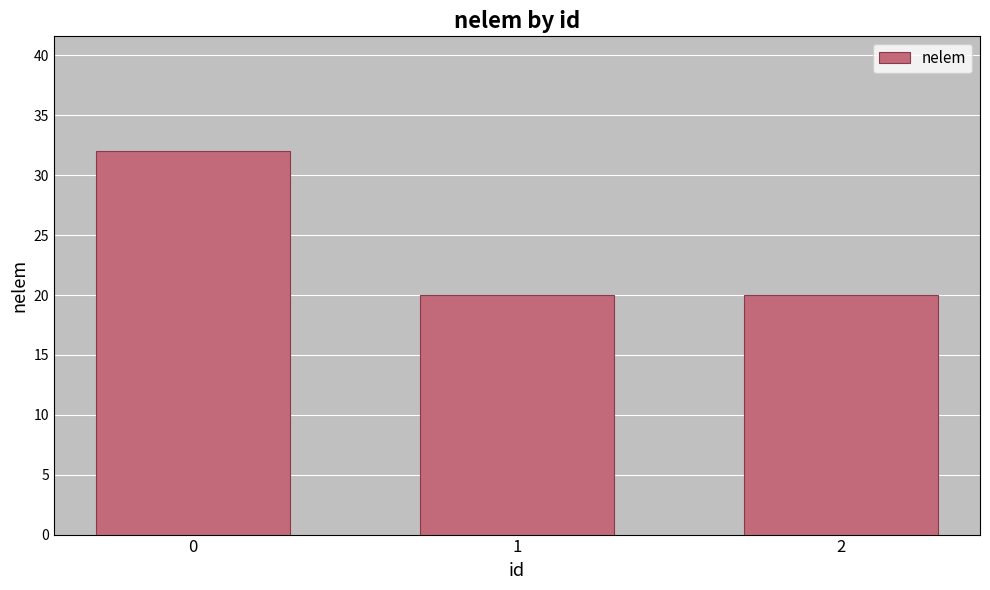

Reading right to left, extract all data points from this chart.

20	20	32